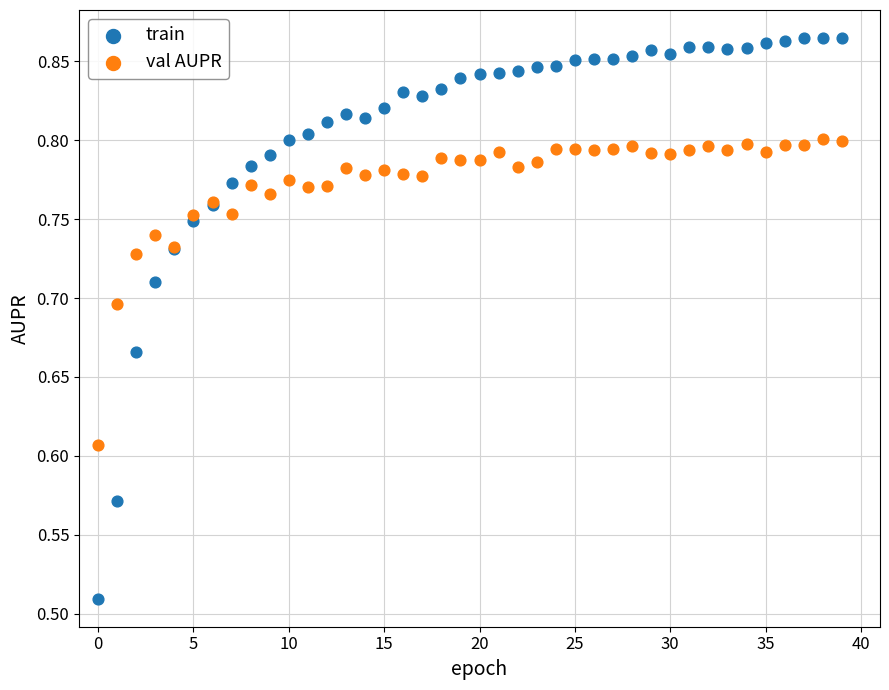

Which series reaches the maximum Y coordinate?

train